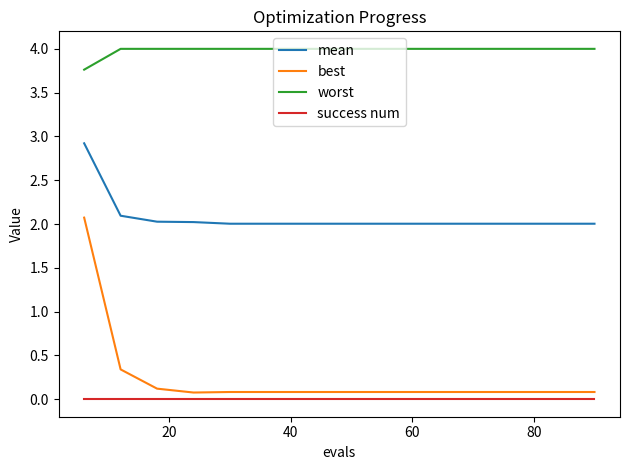

Which series has the largest total across all categories?

worst